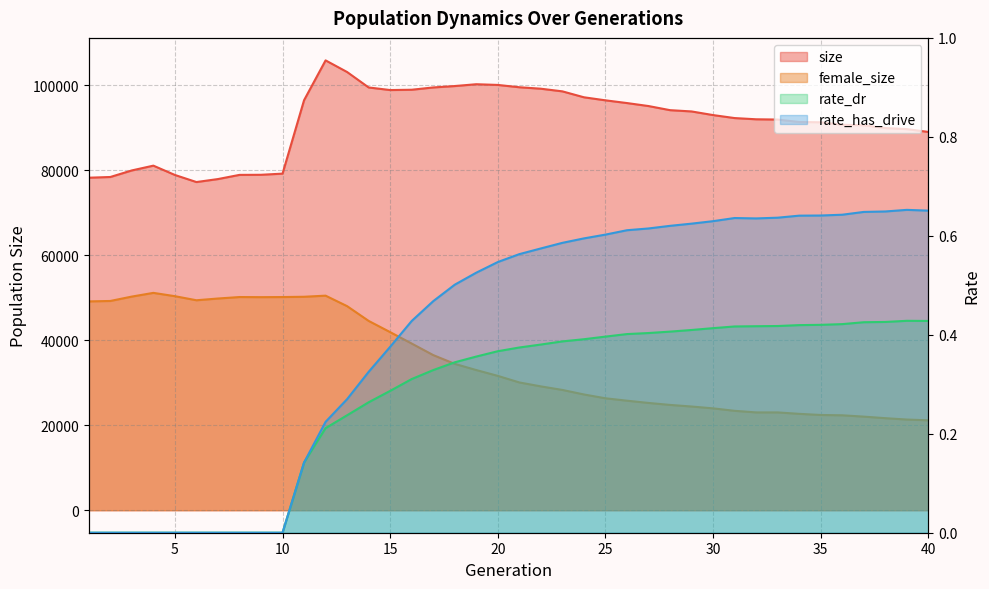

Which has a higher value, 7 or 35?

35